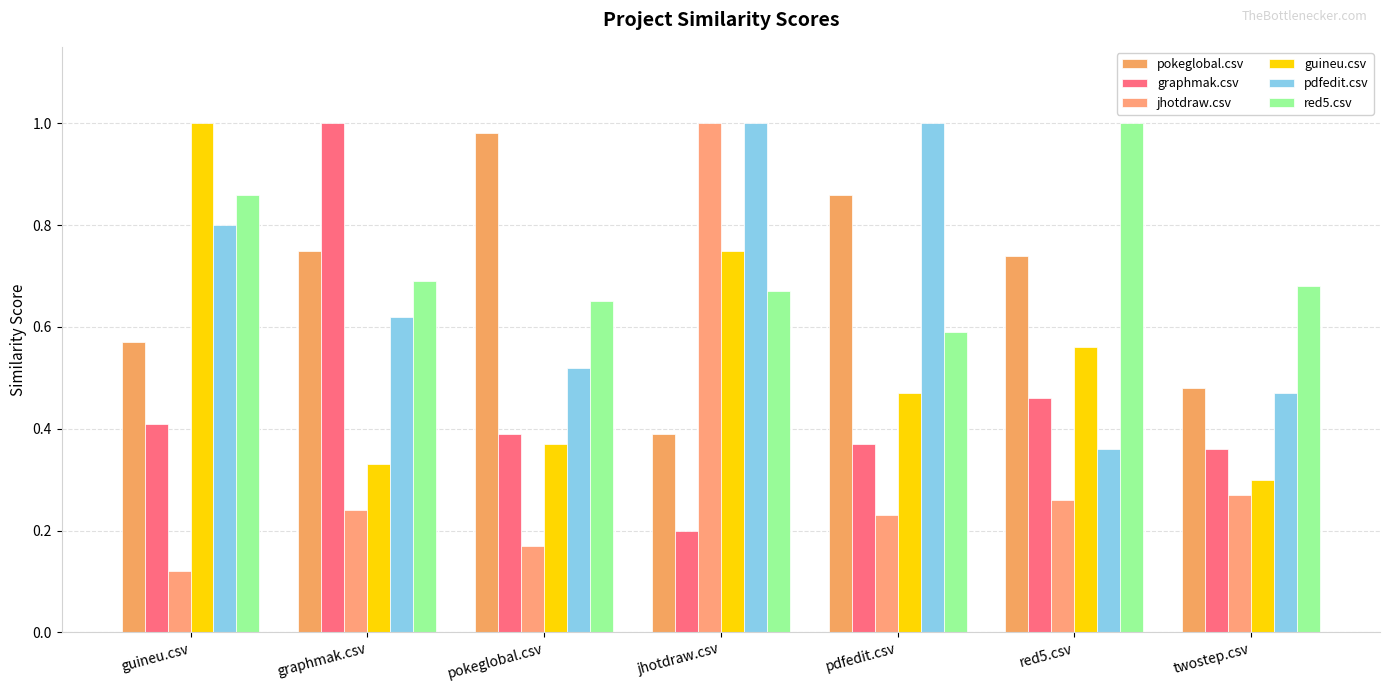

What is the sum of all pdfedit.csv values?

4.8